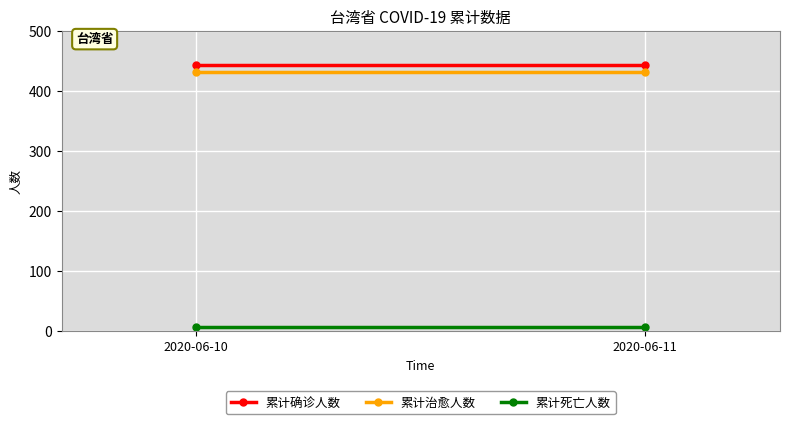

What is the difference between the highest and lowest values at 2020-06-11?

436